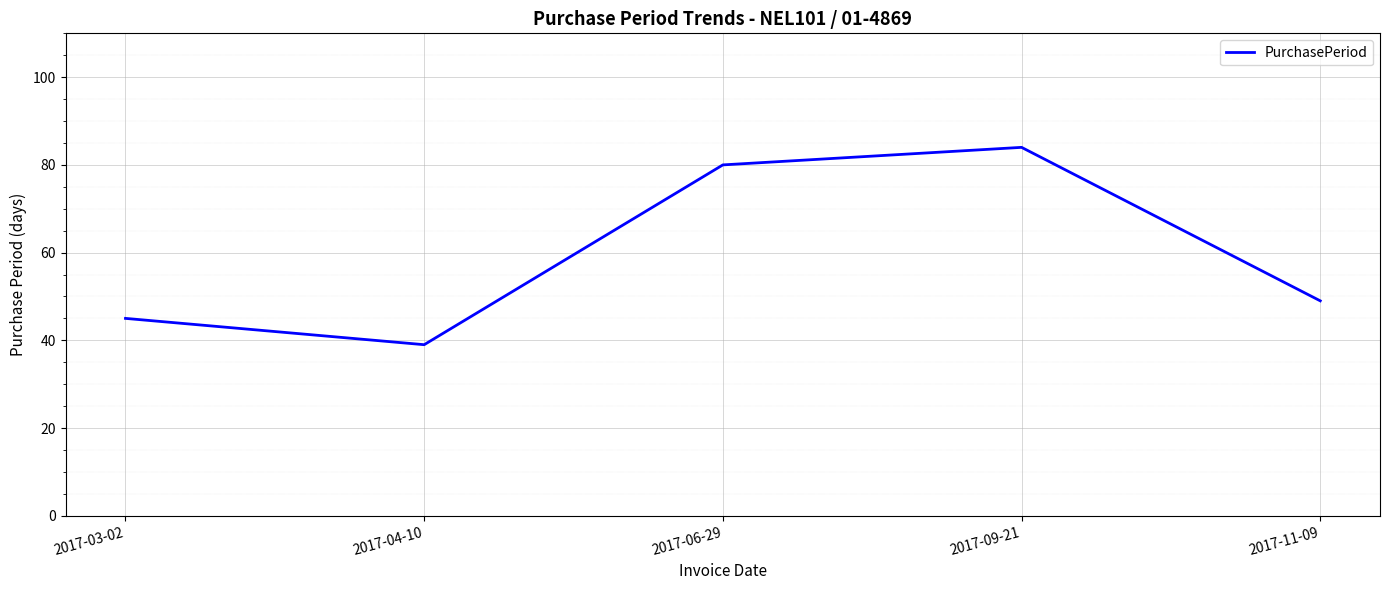

How many lines are shown in the chart?

1